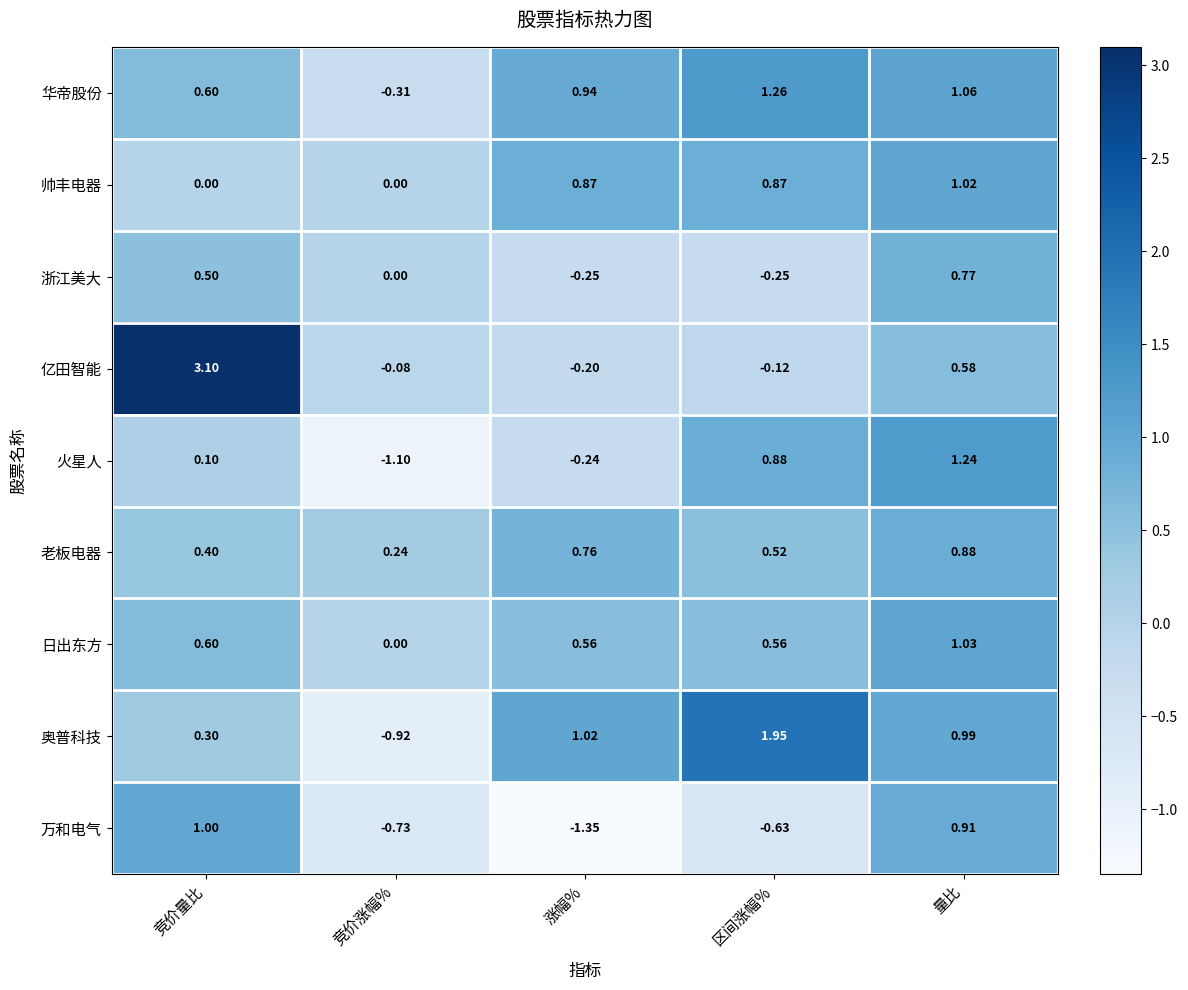

Which series has the largest total across all categories?

华帝股份